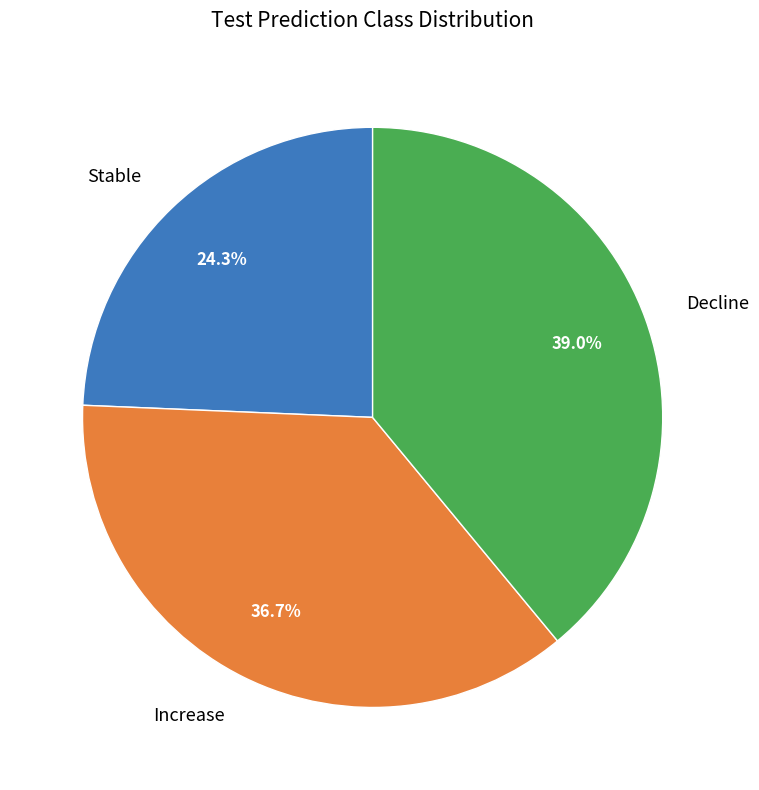

How much of the chart is everything except Stable?

75.7%